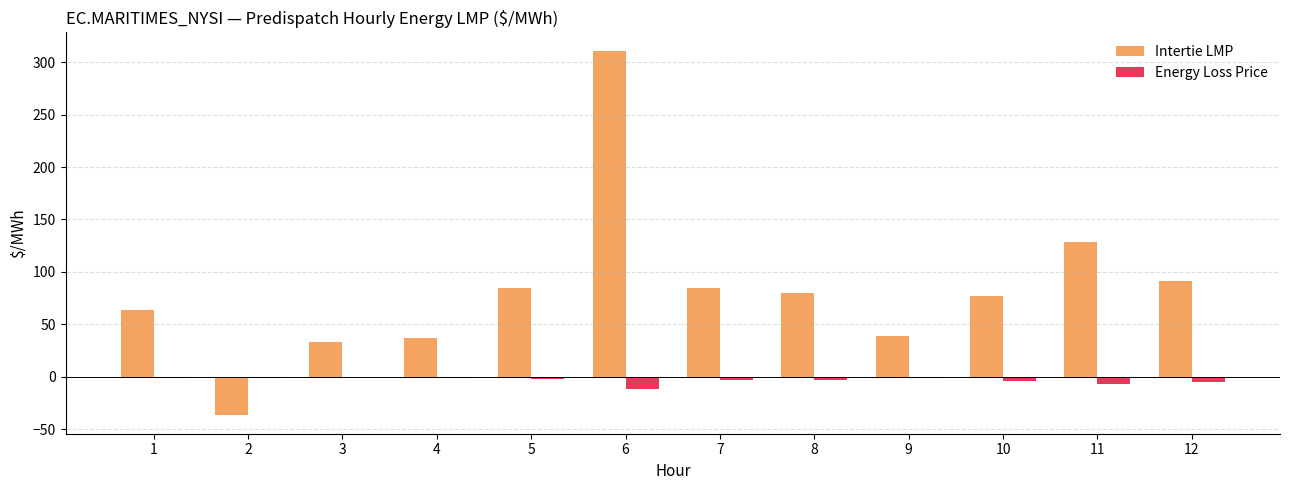

What is the sum of all Intertie LMP values?

993.7